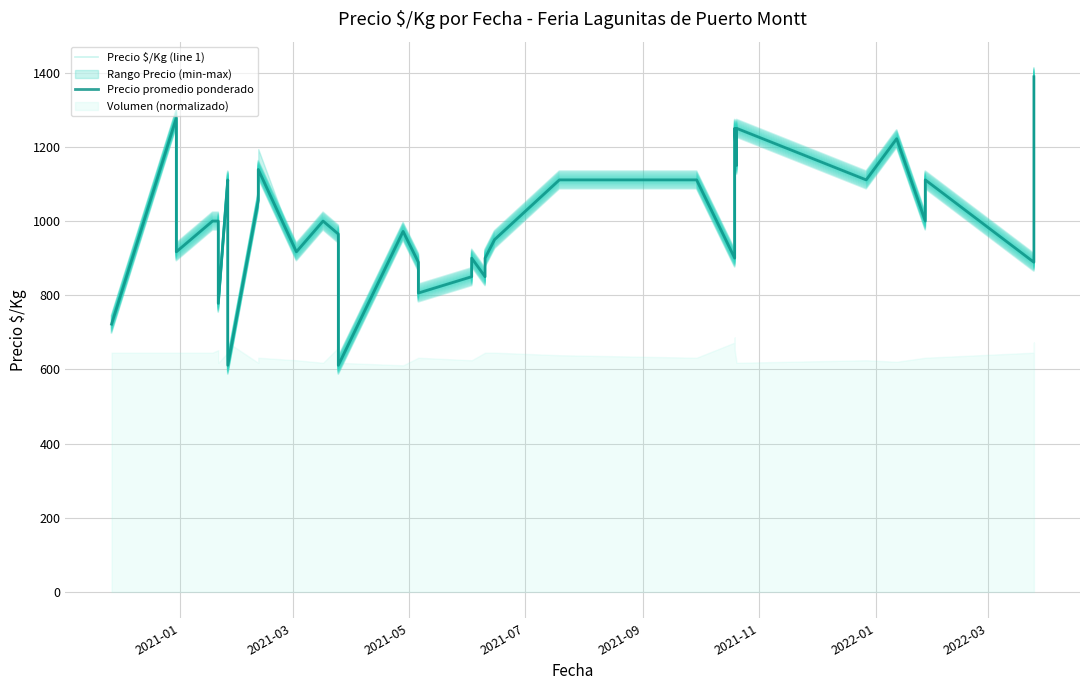

How many values in the Precio promedio ponderado series are below 1000?

18